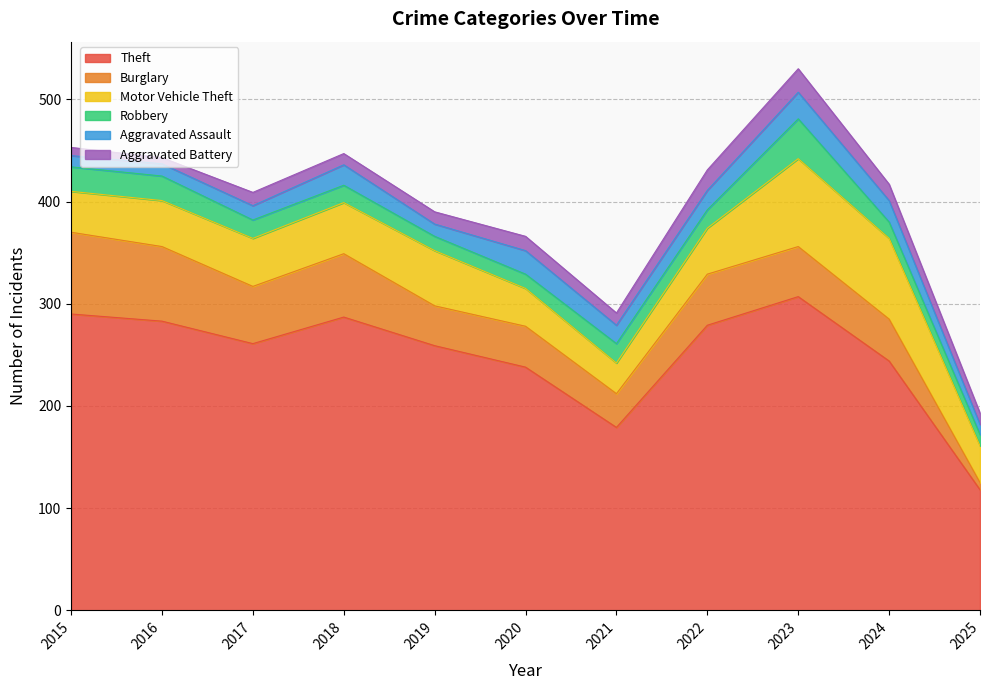

Reading left to right, extract all data points from this chart.

Theft: 2015=290	2016=283	2017=261	2018=287	2019=259	2020=238	2021=179	2022=279	2023=307	2024=244	2025=118
Burglary: 2015=80	2016=73	2017=56	2018=62	2019=39	2020=40	2021=33	2022=50	2023=49	2024=41	2025=7
Motor Vehicle Theft: 2015=40	2016=45	2017=47	2018=50	2019=54	2020=37	2021=30	2022=45	2023=86	2024=79	2025=36
Robbery: 2015=24	2016=24	2017=18	2018=17	2019=14	2020=14	2021=19	2022=18	2023=39	2024=16	2025=11
Aggravated Assault: 2015=11	2016=12	2017=14	2018=20	2019=12	2020=23	2021=18	2022=19	2023=26	2024=21	2025=10
Aggravated Battery: 2015=8	2016=6	2017=13	2018=11	2019=12	2020=14	2021=12	2022=20	2023=23	2024=16	2025=11